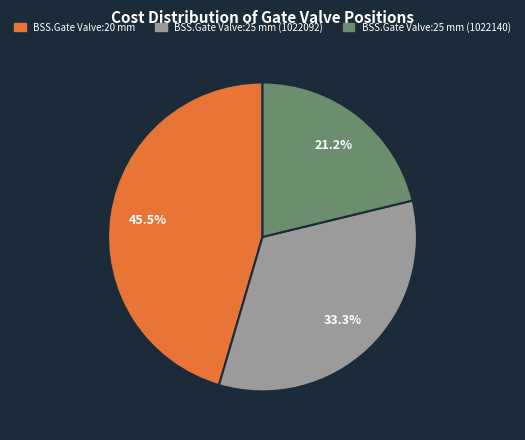

What is the smallest slice in the pie chart?

BSS.Gate Valve:25 mm (1022140)